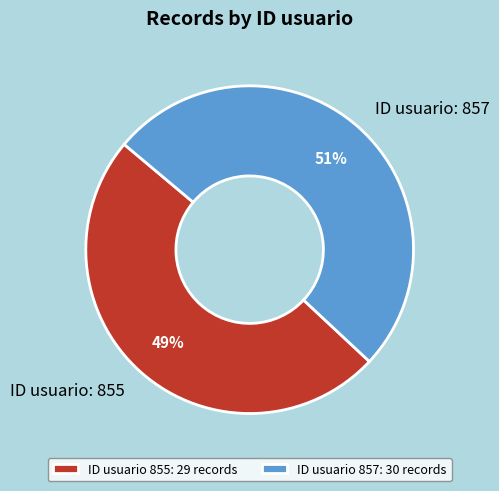

Is there a majority slice in this chart?

Yes